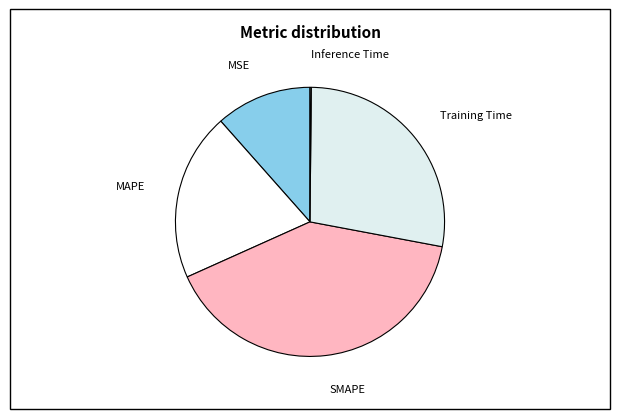

The MAPE slice represents 10% of the pie. True or false?

False